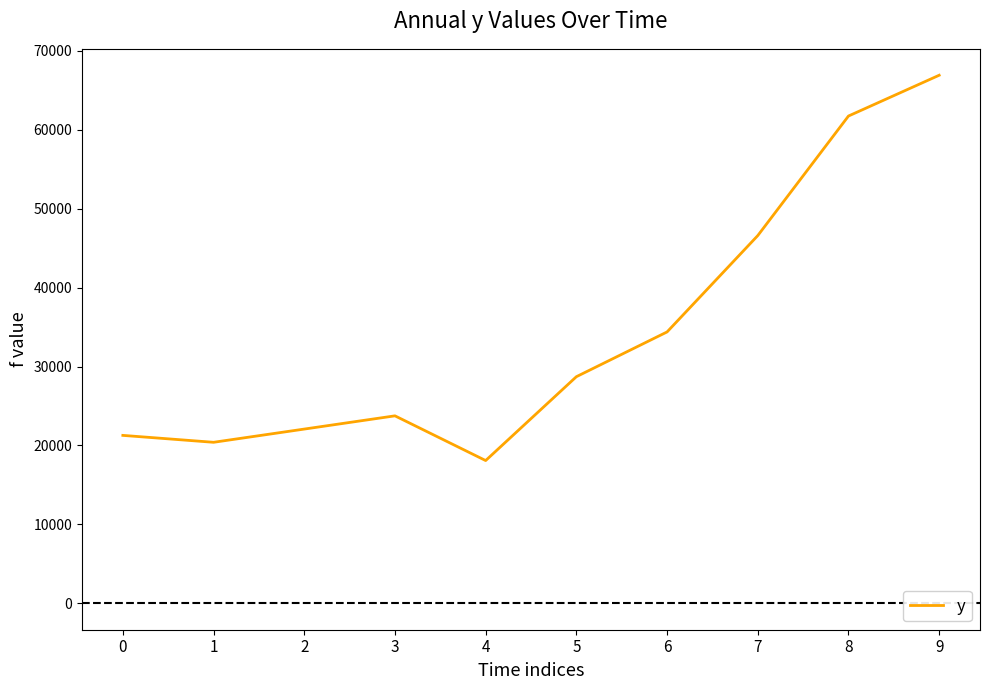

List the labels in order of value, smallest first.

4, 1, 0, 2, 3, 5, 6, 7, 8, 9